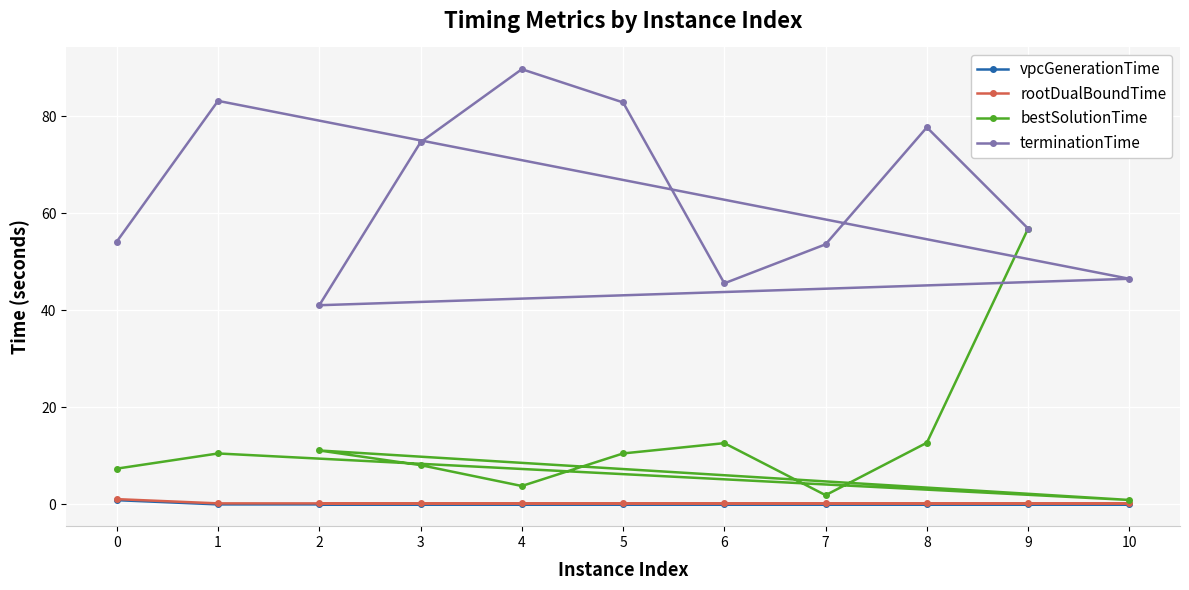

Does the chart display data point markers on the line(s)?

Yes